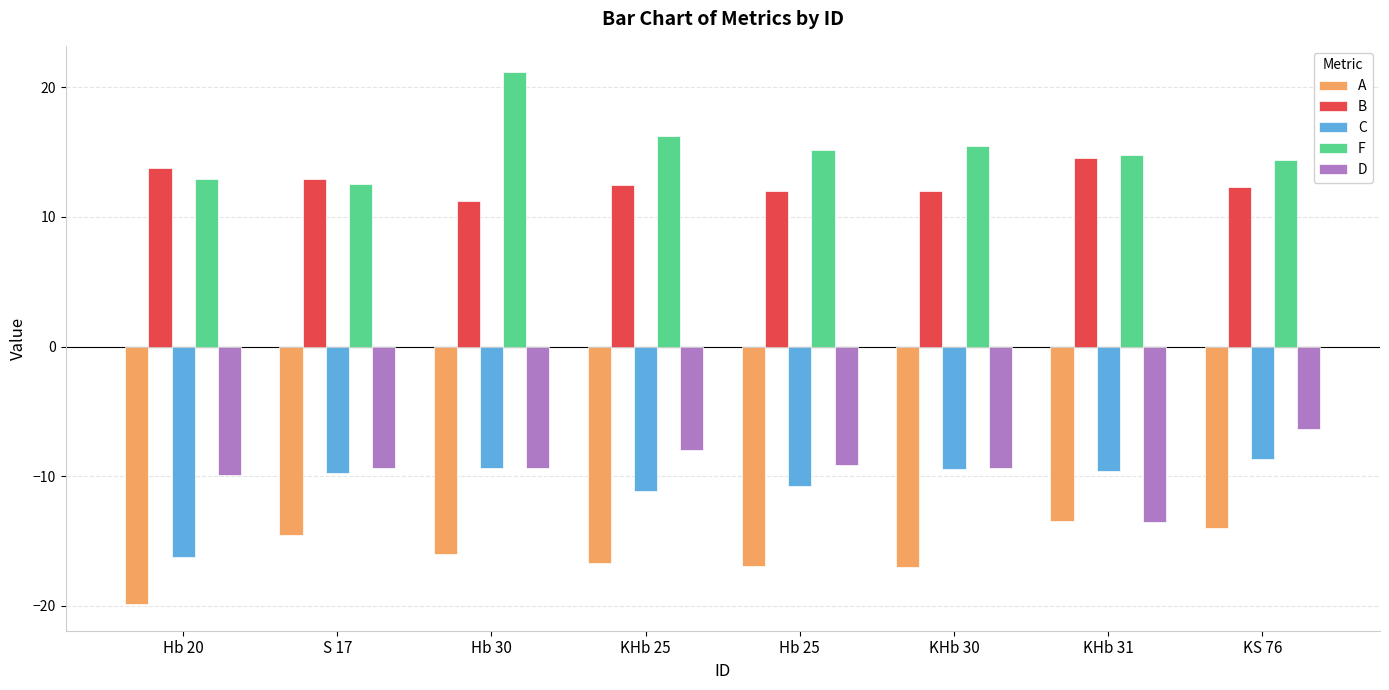

What is the value of the A bar at the 4th from the left?

-16.7